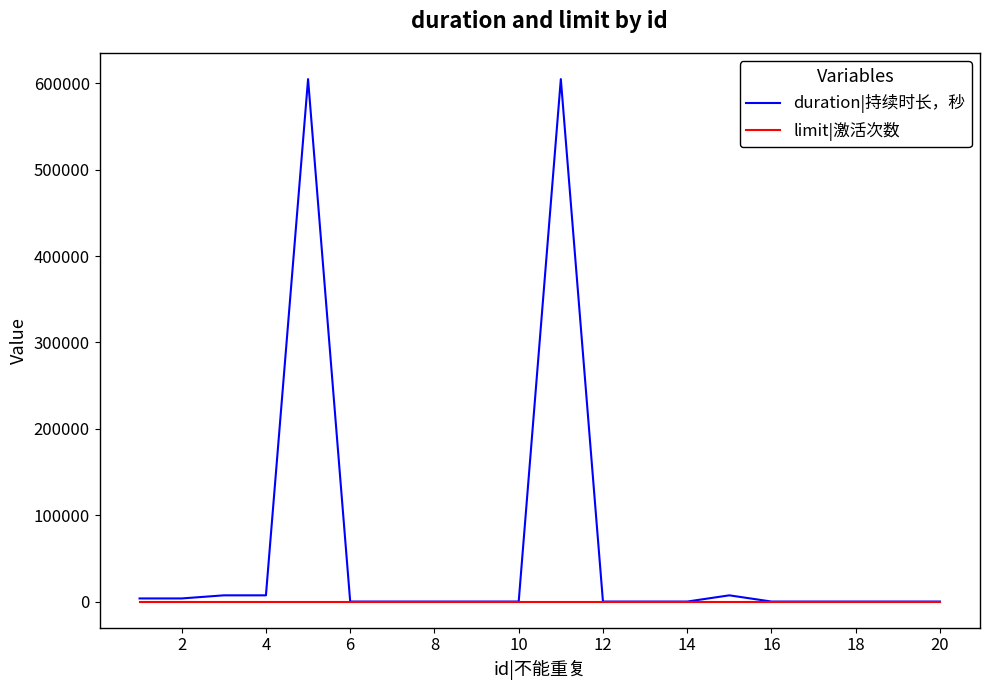

Which series has the largest range (max minus min)?

duration|持续时长，秒